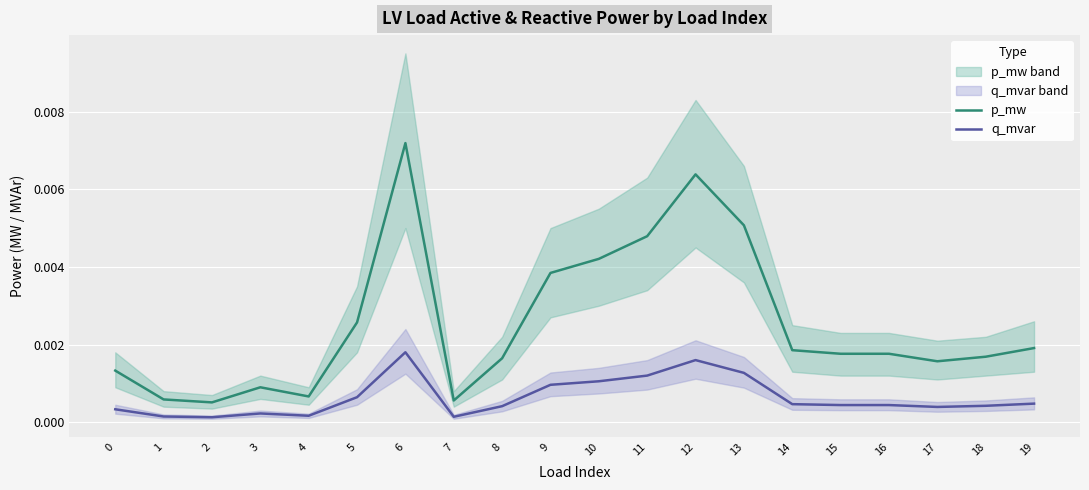

True or false: q_mvar and p_mw cross at least once.

False